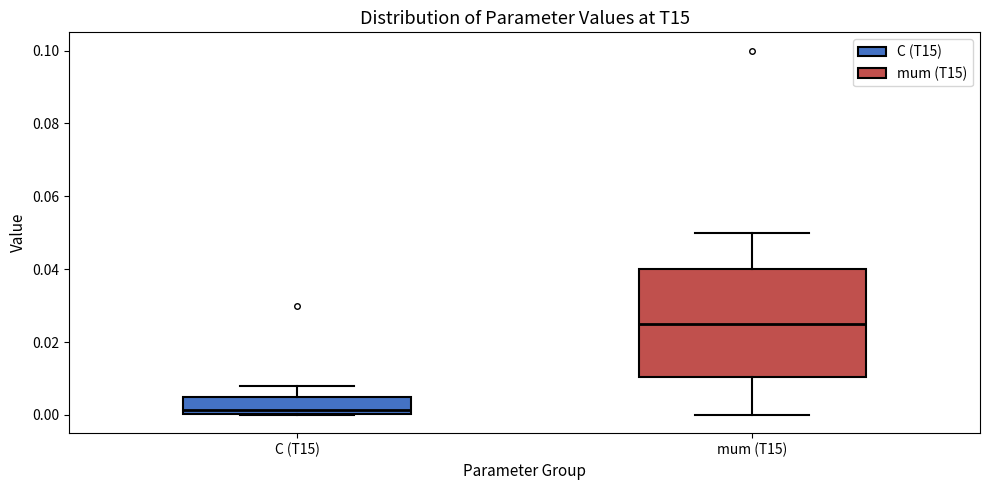

Reading left to right, read every box against the y-axis: the position of its median line, the range the box covers, and the ends of its whiskers. The values are not printed on the chart, so give them approximately, as read against the axis.

C (T15): median 0.002, box 0.000 to 0.006, whiskers 0.000 to 0.008
mum (T15): median 0.026, box 0.010 to 0.040, whiskers 0.000 to 0.050